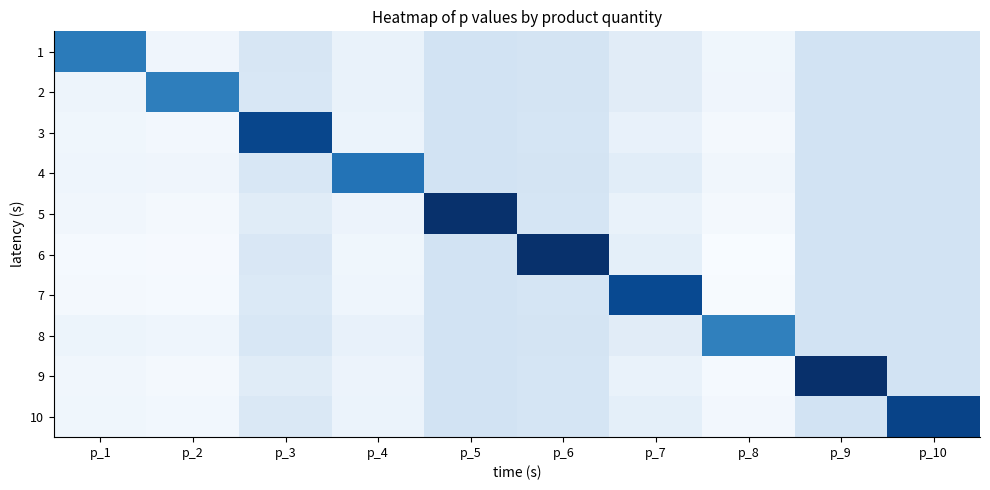

Count the number of categories in the chart.

10